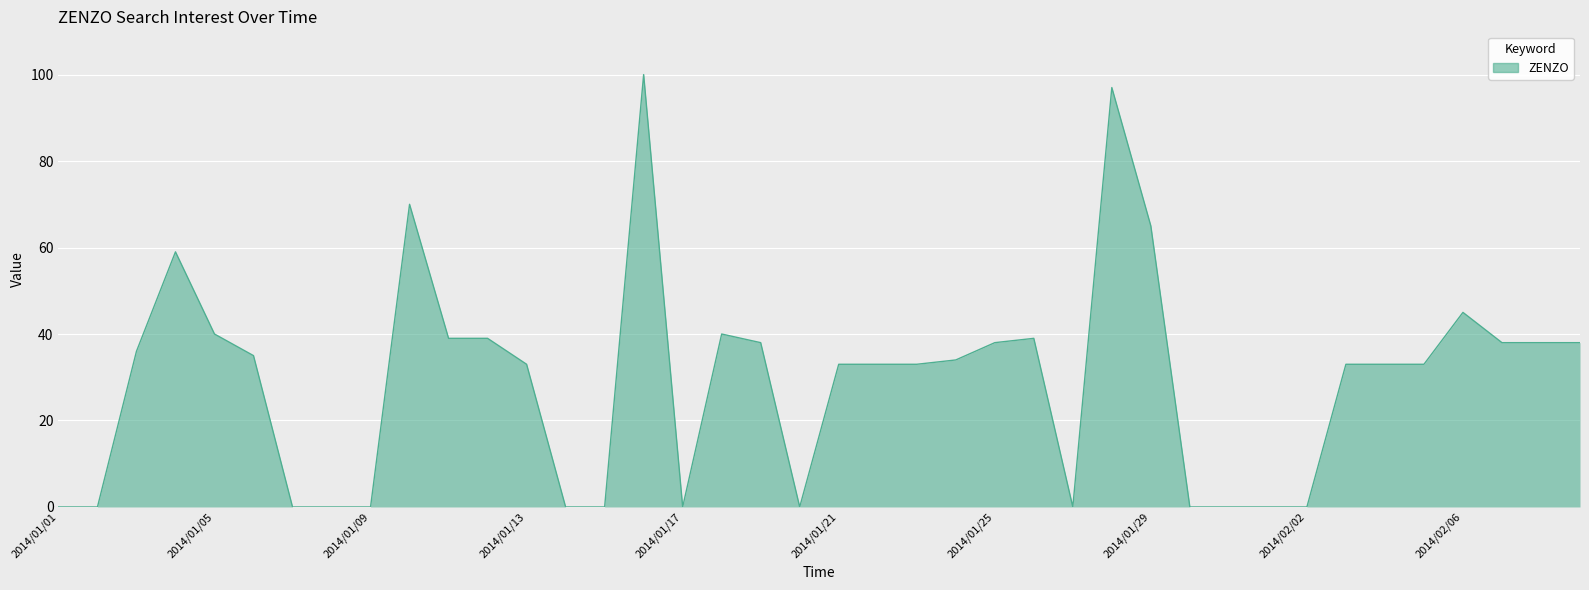

What is the greatest value displayed?

100